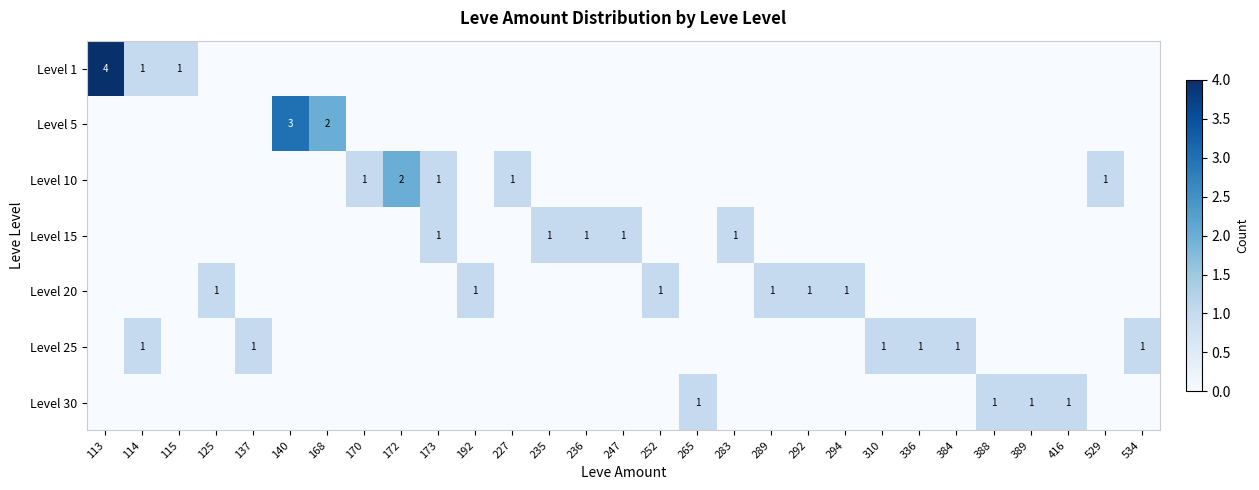

The Level 15 series shows 1 at 283. True or false?

True